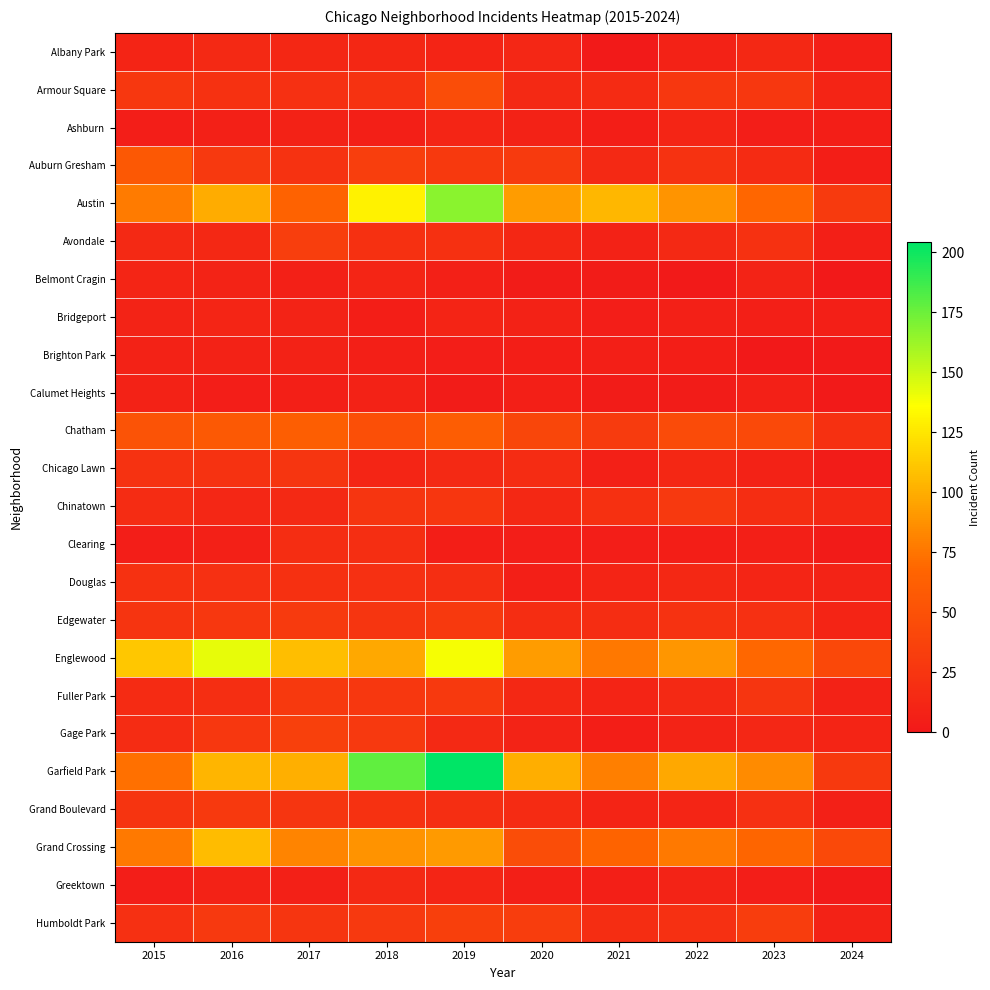

Reading left to right, what are all the values shown in this chart?

Albany Park: 2015=10	2016=15	2017=13	2018=13	2019=10	2020=12	2021=1	2022=8	2023=14	2024=6
Armour Square: 2015=27	2016=22	2017=20	2018=23	2019=47	2020=15	2021=16	2022=27	2023=27	2024=10
Ashburn: 2015=4	2016=7	2017=8	2018=6	2019=11	2020=8	2021=5	2022=11	2023=4	2024=5
Auburn Gresham: 2015=56	2016=28	2017=23	2018=33	2019=29	2020=30	2021=15	2022=23	2023=16	2024=5
Austin: 2015=78	2016=99	2017=65	2018=130	2019=167	2020=92	2021=104	2022=89	2023=68	2024=30
Avondale: 2015=15	2016=14	2017=33	2018=21	2019=21	2020=13	2021=8	2022=15	2023=22	2024=6
Belmont Cragin: 2015=11	2016=9	2017=7	2018=11	2019=7	2020=3	2021=3	2022=1	2023=9	2024=0
Bridgeport: 2015=9	2016=11	2017=9	2018=5	2019=10	2020=8	2021=4	2022=7	2023=6	2024=6
Brighton Park: 2015=8	2016=8	2017=8	2018=6	2019=4	2020=5	2021=6	2022=5	2023=0	2024=1
Calumet Heights: 2015=8	2016=4	2017=6	2018=8	2019=3	2020=6	2021=3	2022=3	2023=7	2024=1
Chatham: 2015=51	2016=57	2017=62	2018=48	2019=60	2020=40	2021=31	2022=44	2023=43	2024=21
Chicago Lawn: 2015=23	2016=23	2017=25	2018=11	2019=15	2020=17	2021=7	2022=13	2023=8	2024=3
Chinatown: 2015=17	2016=12	2017=15	2018=25	2019=26	2020=14	2021=21	2022=28	2023=18	2024=14
Clearing: 2015=4	2016=7	2017=18	2018=19	2019=5	2020=4	2021=4	2022=5	2023=6	2024=2
Douglas: 2015=22	2016=20	2017=21	2018=20	2019=19	2020=6	2021=10	2022=14	2023=11	2024=9
Edgewater: 2015=24	2016=27	2017=30	2018=25	2019=29	2020=18	2021=18	2022=23	2023=20	2024=10
Englewood: 2015=111	2016=142	2017=107	2018=98	2019=138	2020=92	2021=76	2022=90	2023=69	2024=42
Fuller Park: 2015=16	2016=19	2017=29	2018=27	2019=29	2020=14	2021=10	2022=15	2023=25	2024=8
Gage Park: 2015=17	2016=27	2017=35	2018=28	2019=15	2020=9	2021=5	2022=9	2023=12	2024=10
Garfield Park: 2015=73	2016=103	2017=101	2018=178	2019=204	2020=100	2021=79	2022=98	2023=85	2024=29
Grand Boulevard: 2015=24	2016=29	2017=25	2018=22	2019=19	2020=16	2021=10	2022=11	2023=20	2024=7
Grand Crossing: 2015=77	2016=106	2017=82	2018=88	2019=91	2020=47	2021=66	2022=77	2023=67	2024=43
Greektown: 2015=4	2016=8	2017=7	2018=15	2019=11	2020=6	2021=6	2022=9	2023=4	2024=1
Humboldt Park: 2015=20	2016=28	2017=25	2018=28	2019=34	2020=32	2021=18	2022=20	2023=32	2024=8